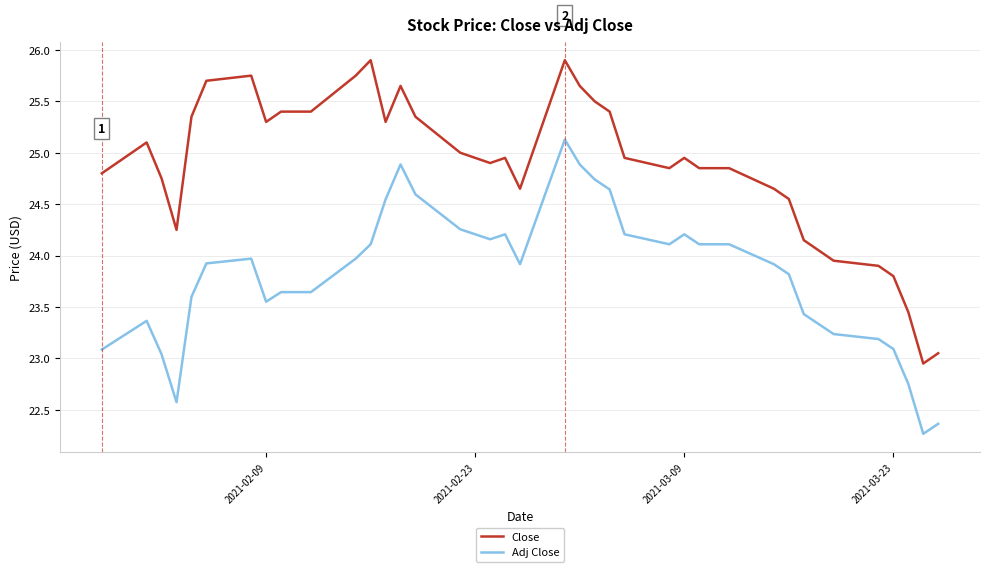

True or false: Close and Adj Close cross at least once.

False